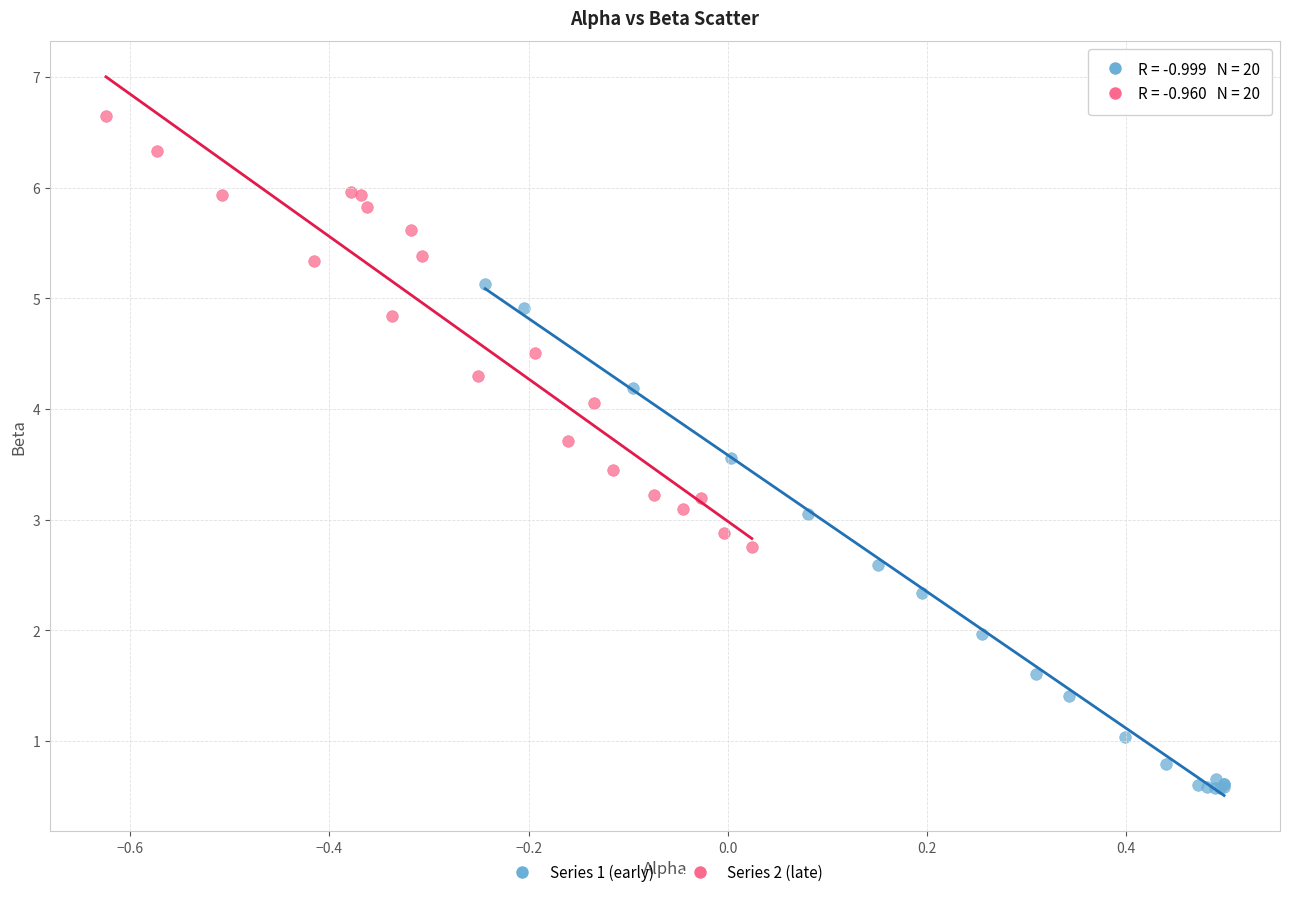

Which series reaches the minimum Y coordinate?

Series 1 (early)